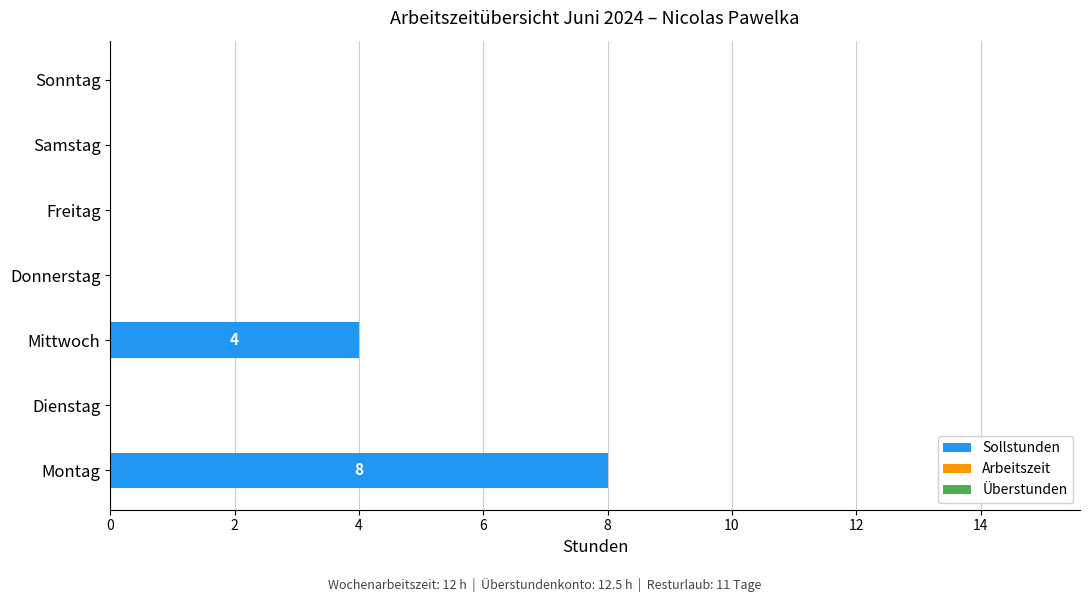

Is it true that the value at Sonntag is 3?

False